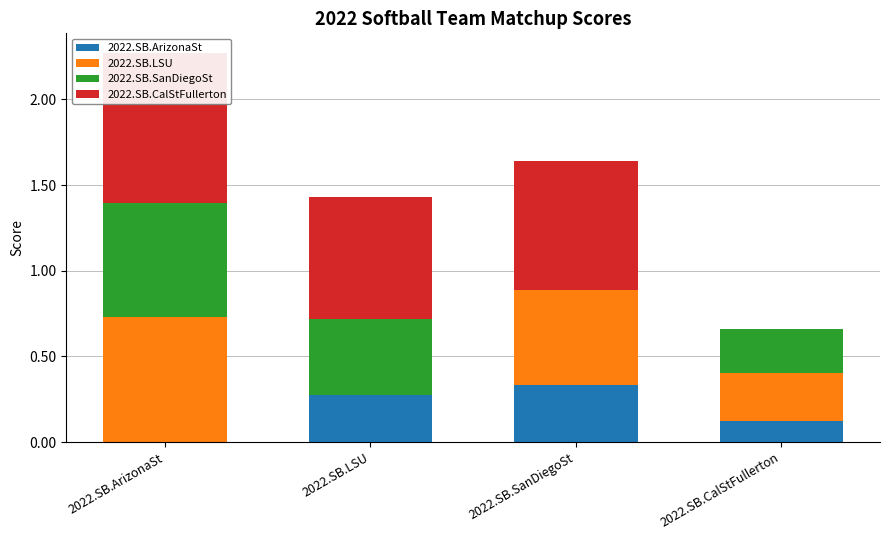

What are all the series names shown in the legend?

2022.SB.ArizonaSt, 2022.SB.LSU, 2022.SB.SanDiegoSt, 2022.SB.CalStFullerton